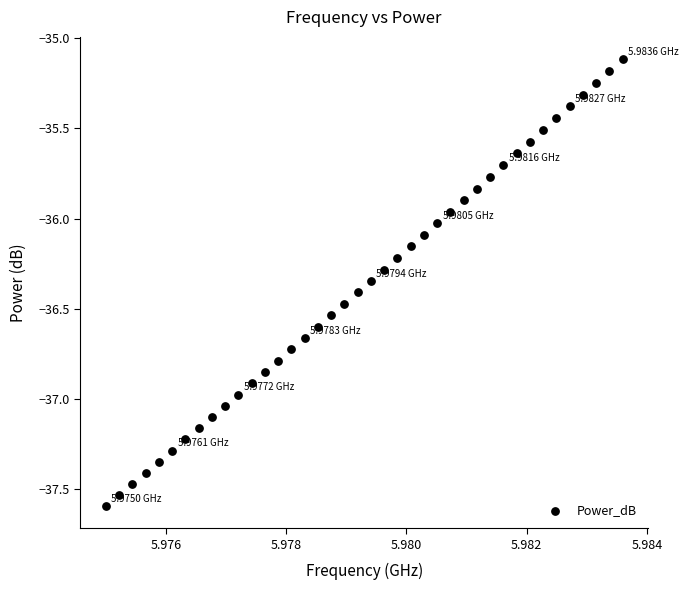

What is the range of Y values (max minus min)?

2.5